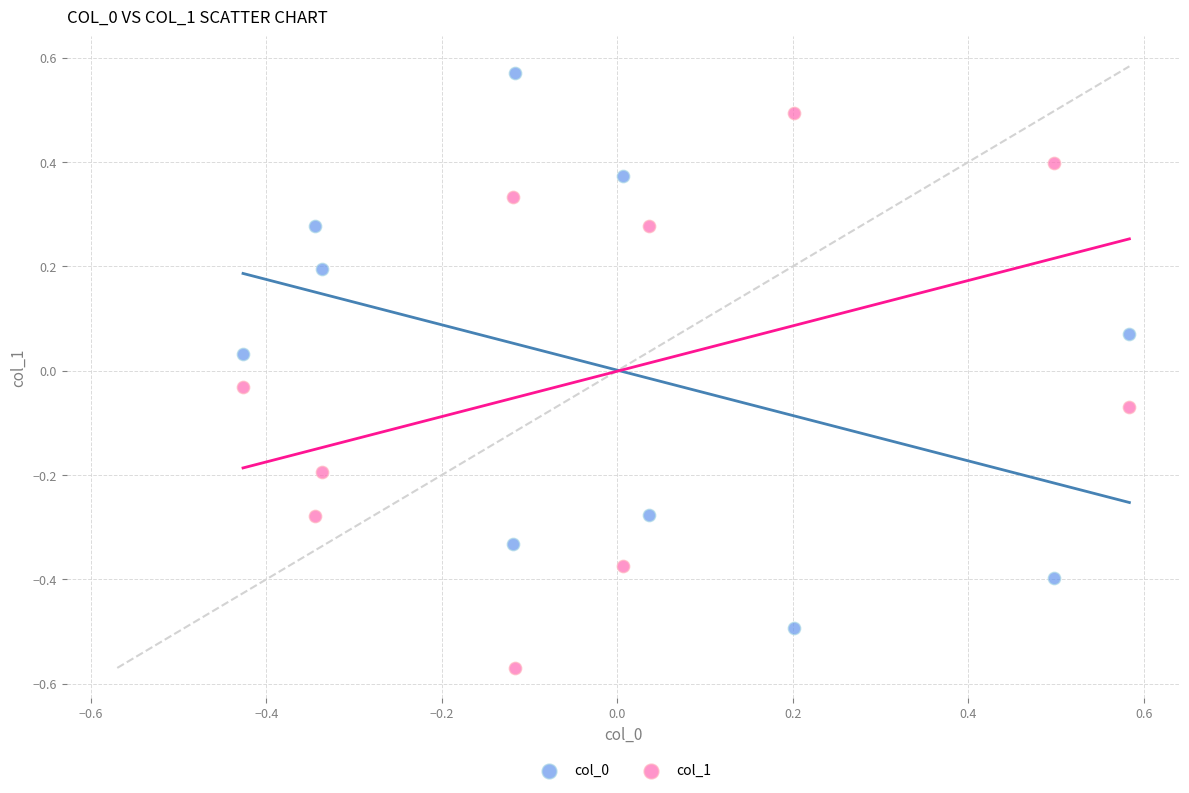

What is the X range (max minus min) for the scatter plot?

1.0